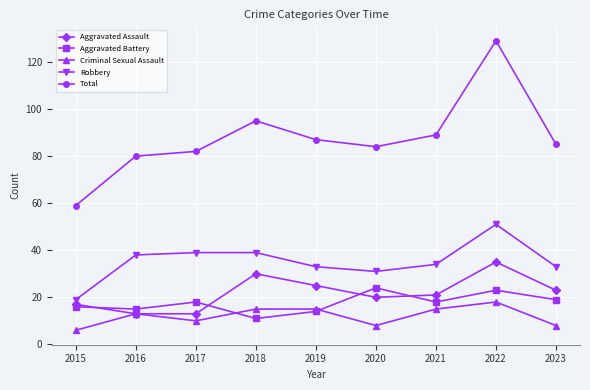

At which label does Robbery reach its minimum?

2015